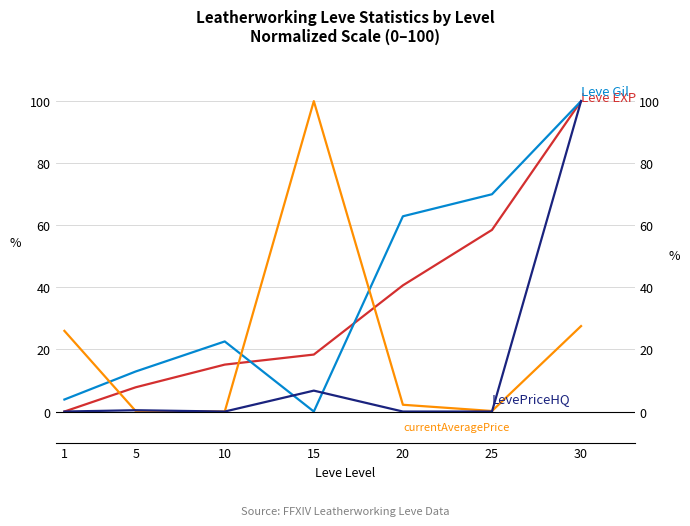

Reading left to right, transcribe all the data shown in this chart.

Leve EXP: 0.0	7.8	15.1	18.4	40.6	58.5	100.0
Leve Gil: 3.9	12.9	22.6	0.0	62.9	70.0	100.0
currentAveragePrice: 26.0	0.2	0.0	100.0	2.2	0.2	27.5
LevePriceHQ: 0.0	0.4	0.0	6.7	0.0	0.0	100.0